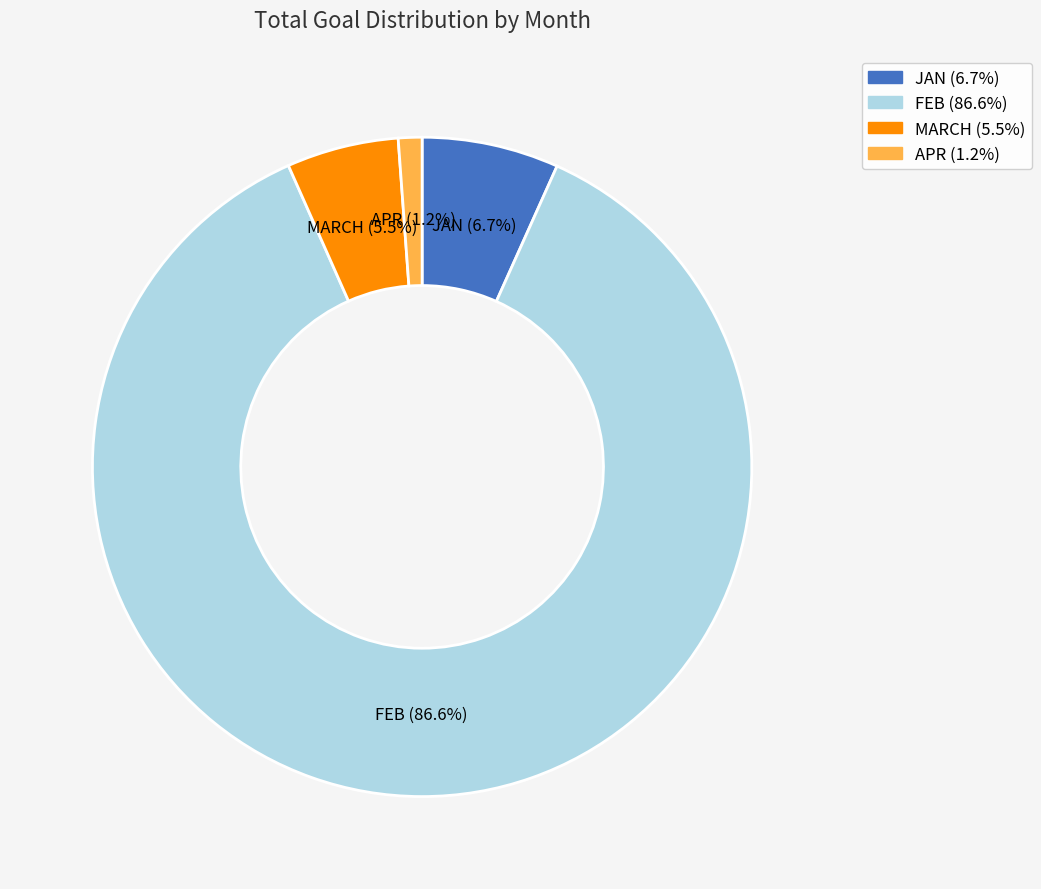

Does any single category account for the majority?

Yes